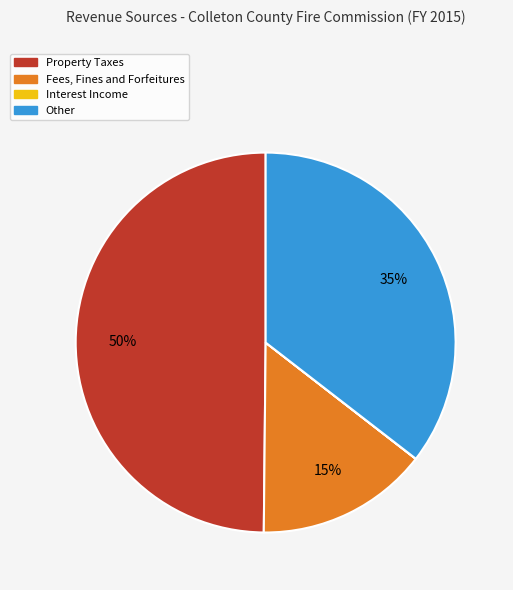

Approximately how many times larger is the value at Fees, Fines and Forfeitures compared to Property Taxes?

0.3